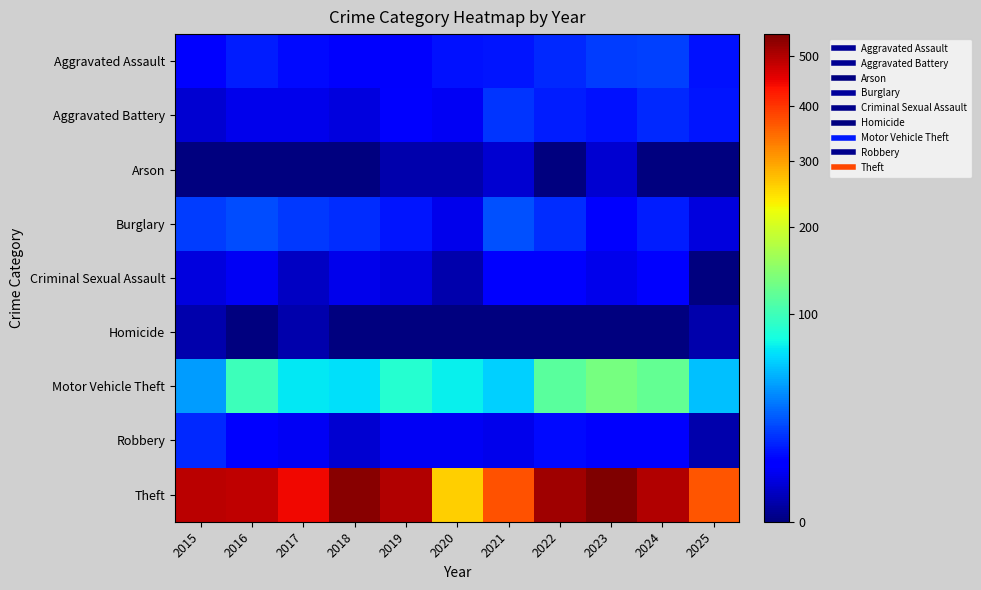

At how many categories does at least one series exceed 270?

10